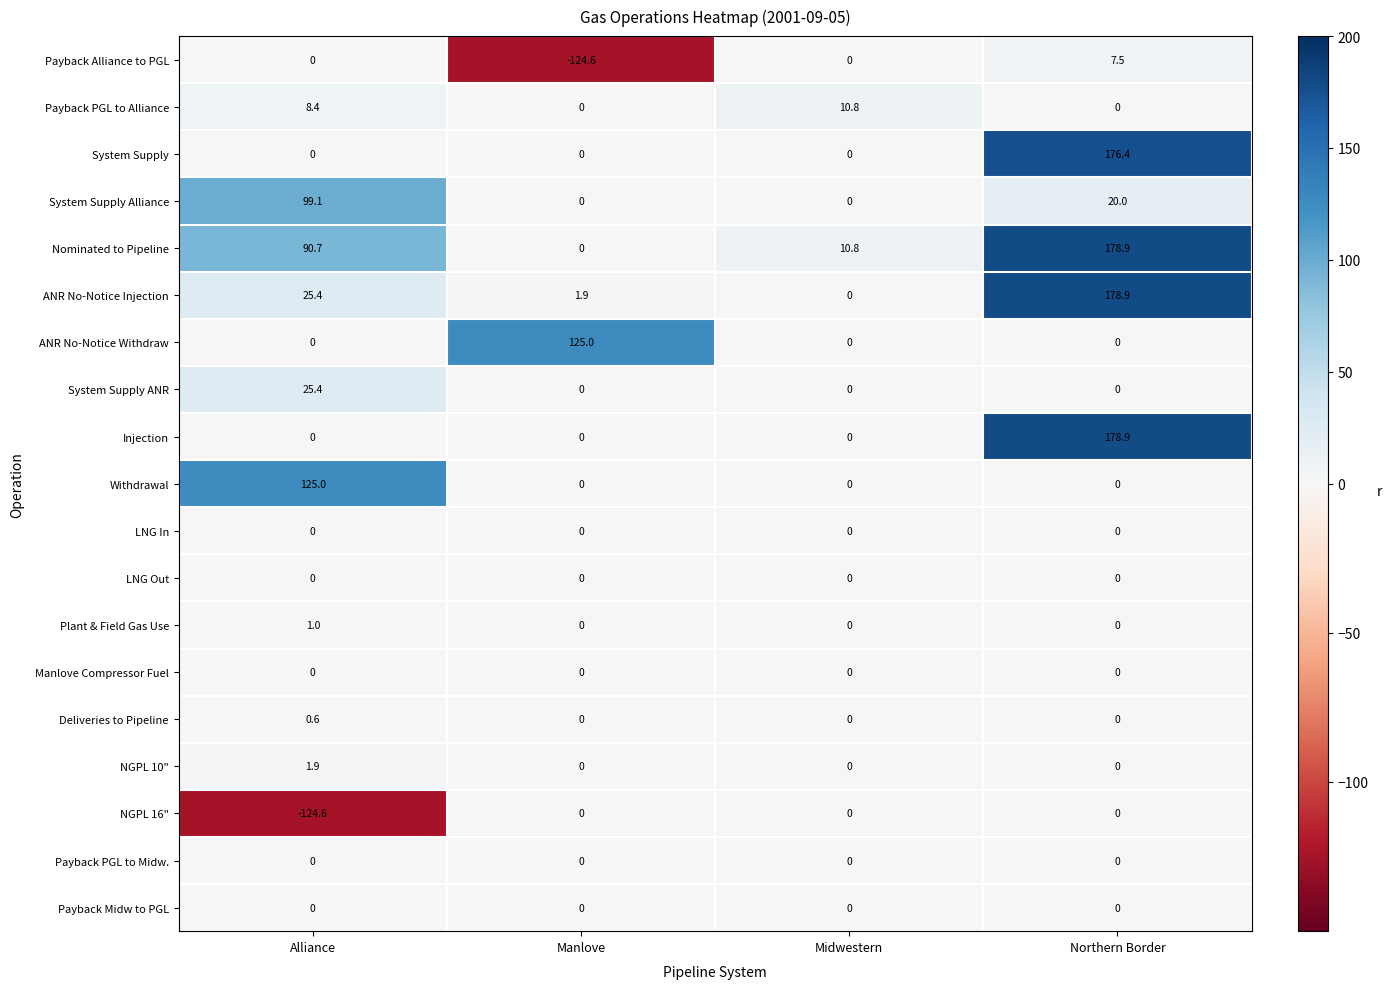

The value of Payback Alliance to PGL at Manlove is -206.8. True or false?

False